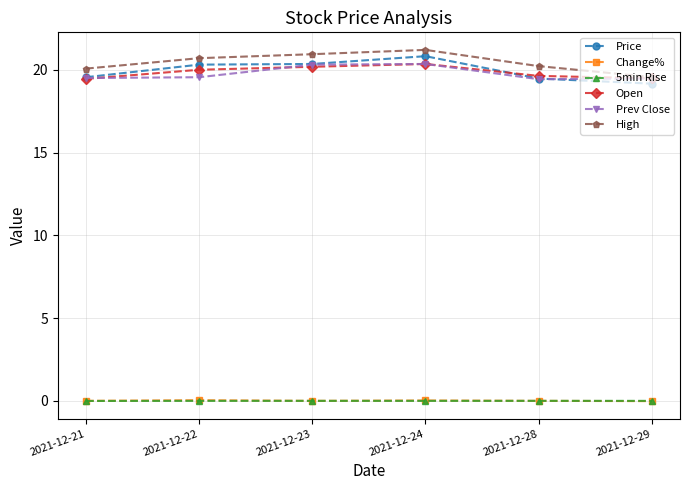

What is the maximum value for Prev Close?

20.4